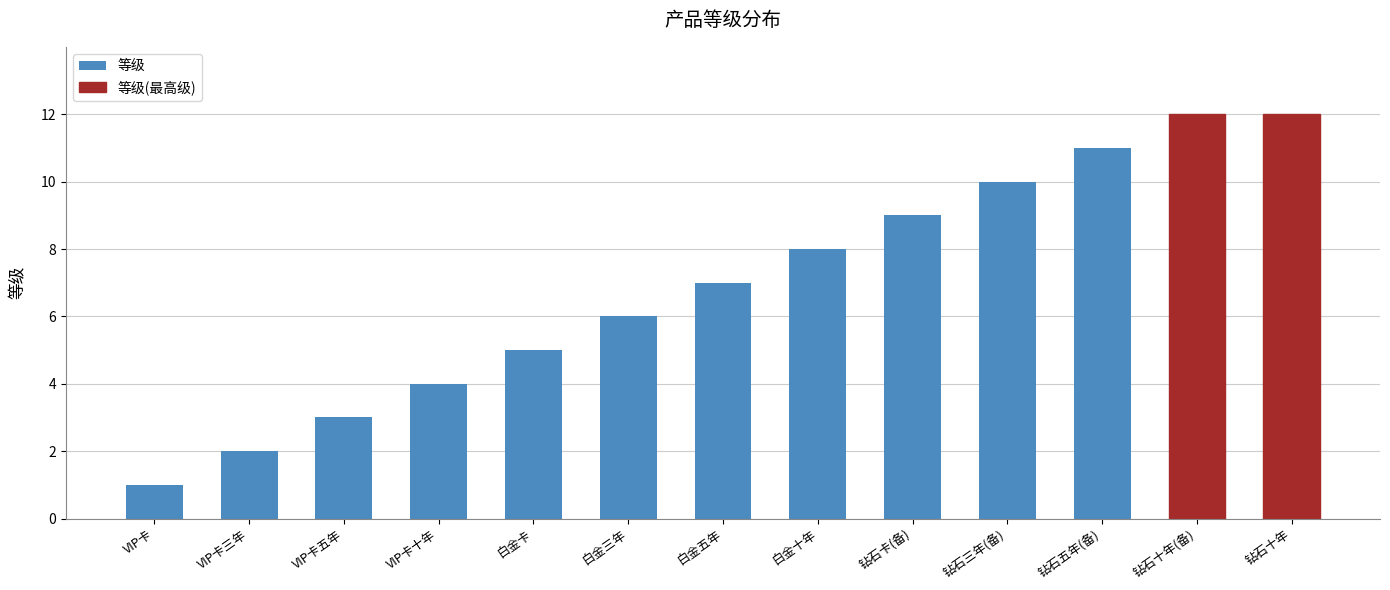

What is the ratio of the value at 内蒙古国寿绿通VIP钻石卡十年期 to the value at 内蒙古国寿绿通VIP卡?

12.0